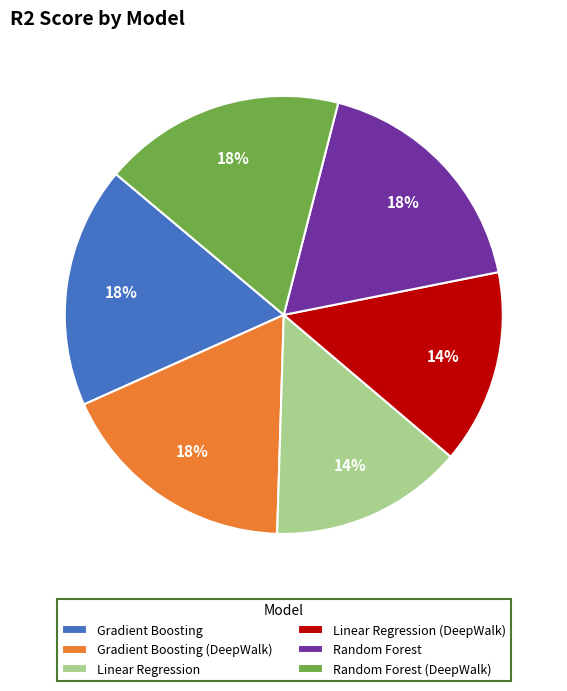

How many slices are in this pie chart?

6